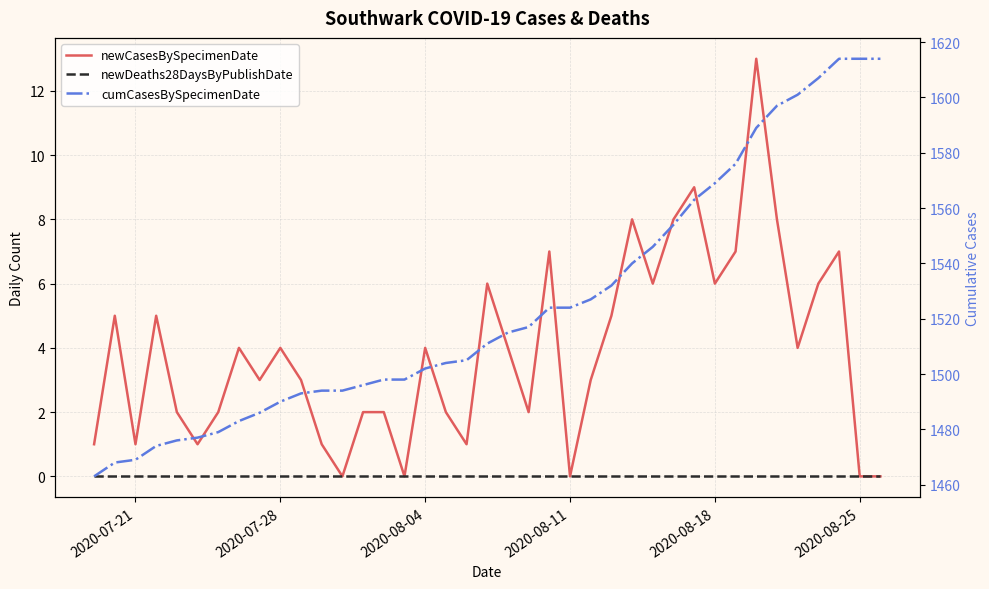

What are all the series names shown in the legend?

newCasesBySpecimenDate, newDeaths28DaysByPublishDate, cumCasesBySpecimenDate